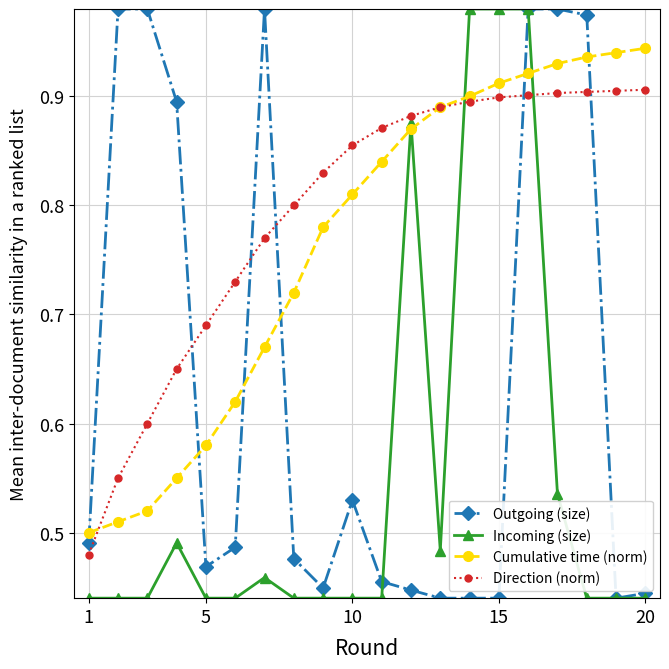

What are all the series names shown in the legend?

Outgoing (size), Incoming (size), Cumulative time (norm), Direction (norm)